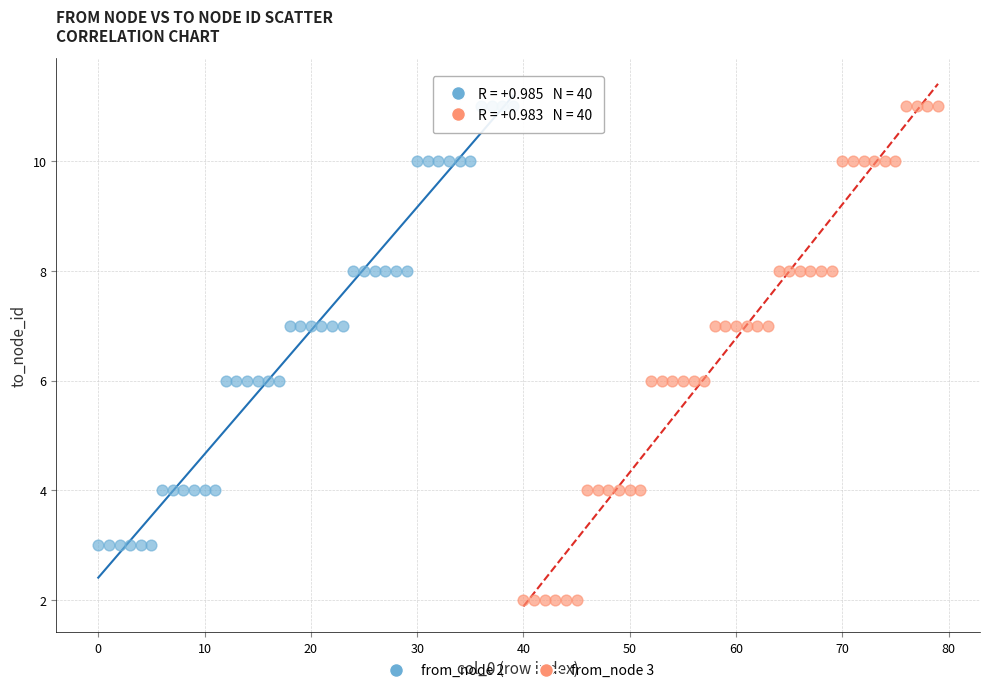

Which series has the widest spread of Y values?

from_node 3